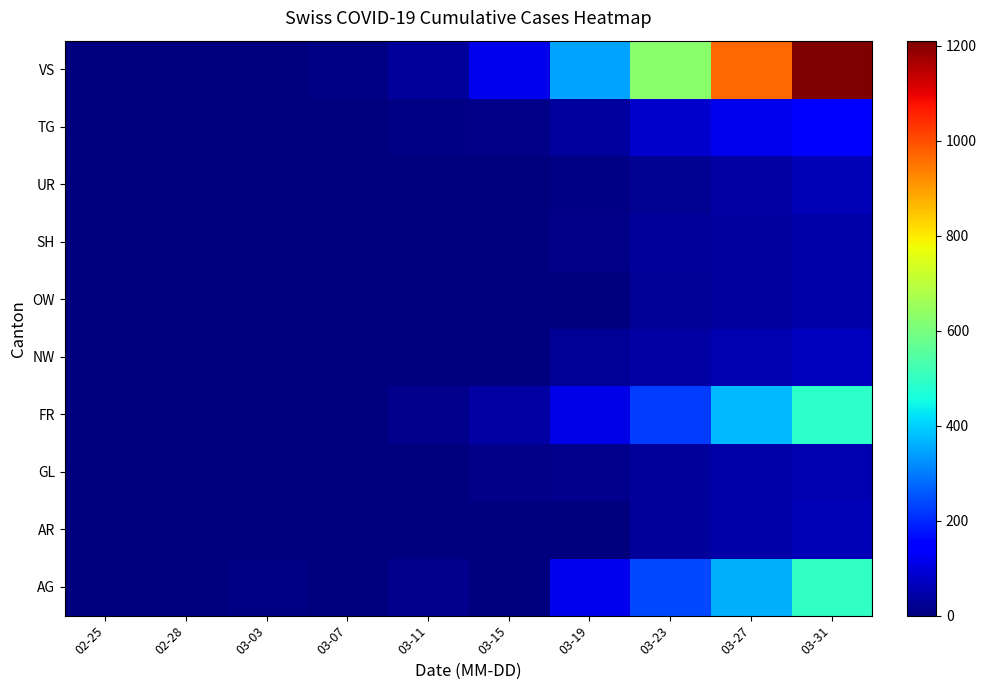

Between 03-11 and 03-27, which is larger?

03-27